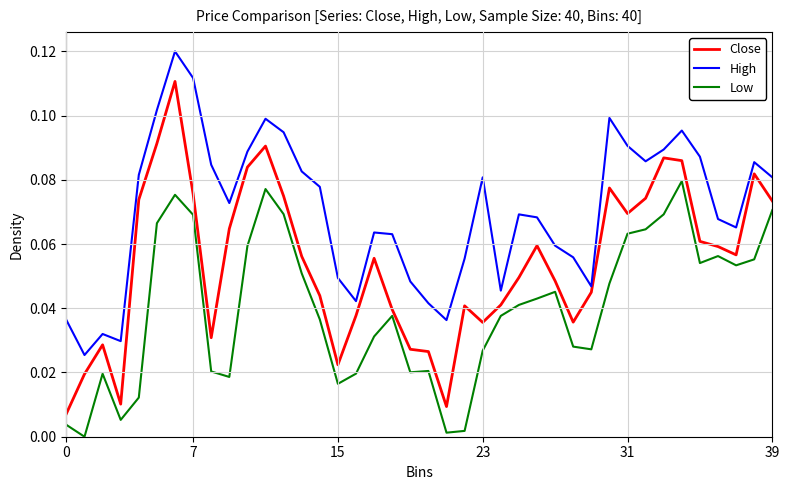

Rank the series by their maximum value, from lowest to highest.

Low, Close, High